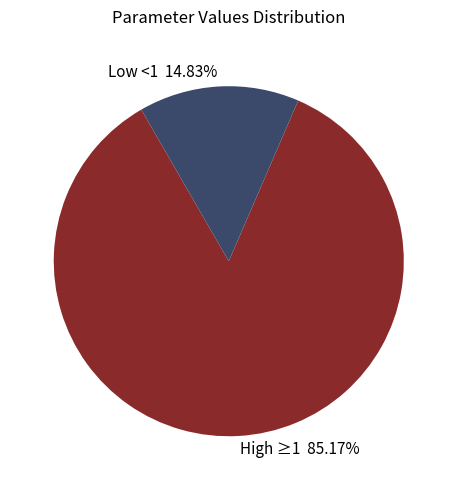

Is there any slice that represents more than half of the pie?

Yes